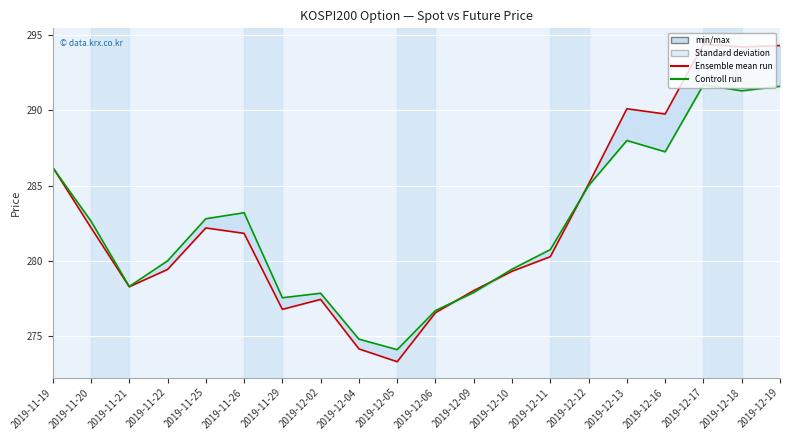

Between 2019-11-19 and 2019-12-17, which series saw the biggest shift?

Ensemble mean run